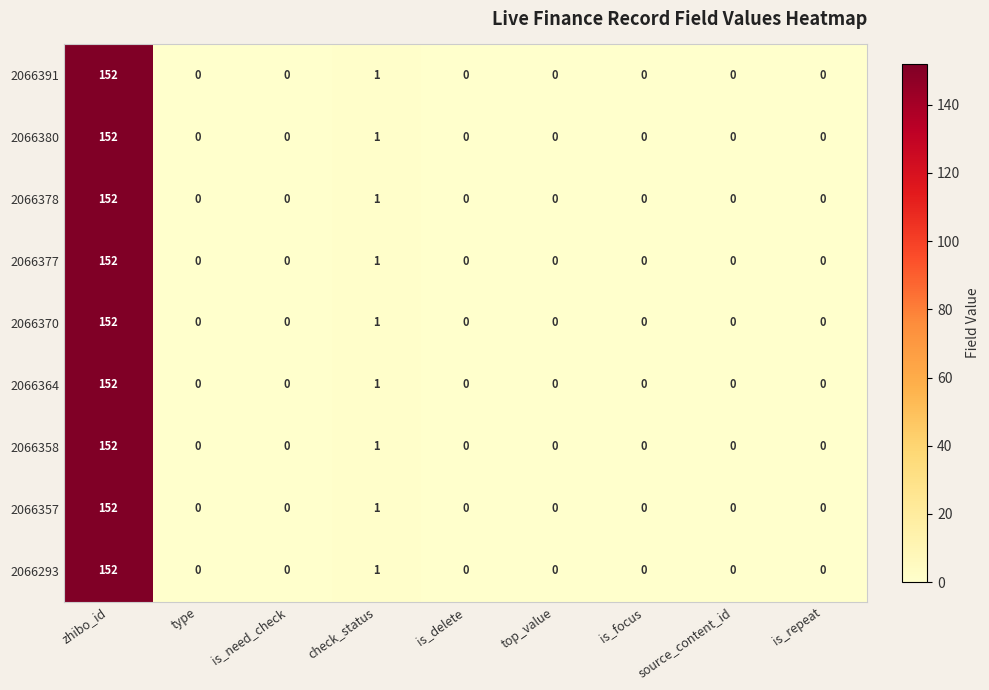

At which category is the sum across all series the highest?

zhibo_id